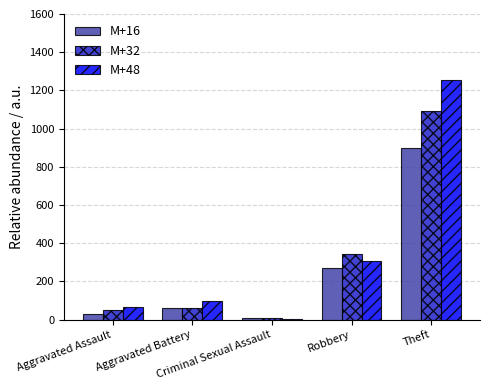

At which category does the chart reach its peak across all series?

Theft